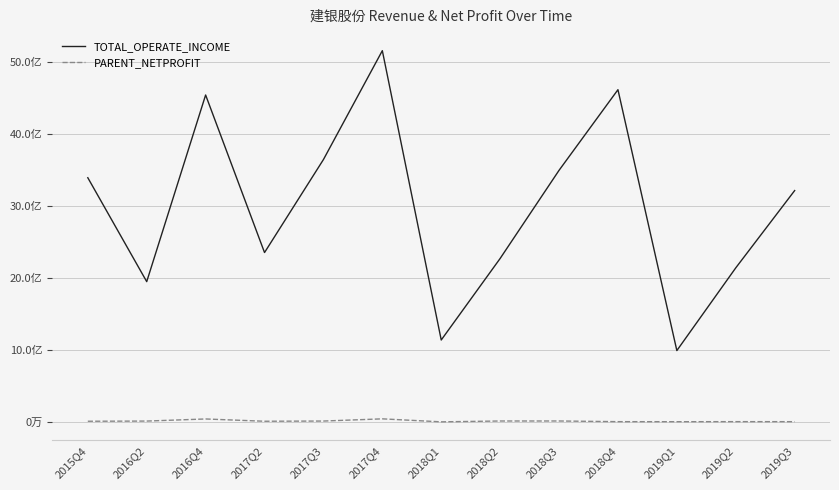

What are all the series names shown in the legend?

TOTAL_OPERATE_INCOME, PARENT_NETPROFIT